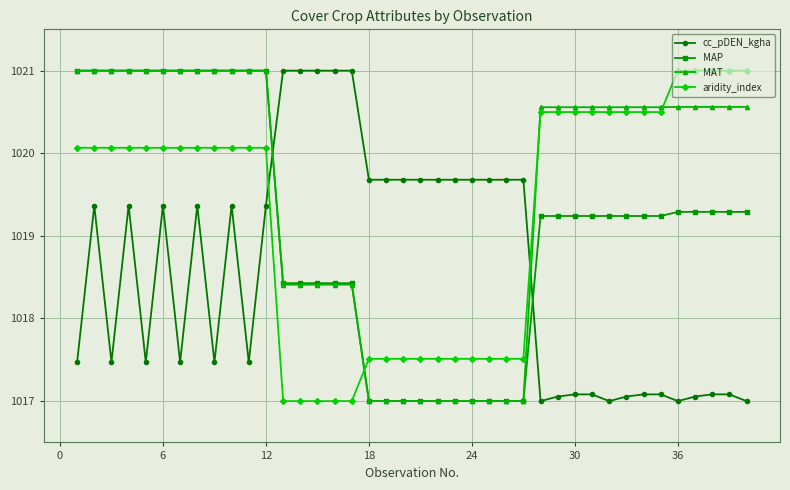

Reading right to left, extract all data points from this chart.

cc_pDEN_kgha: 1017.0	1017.1	1017.1	1017.1	1017.0	1017.1	1017.1	1017.1	1017.0	1017.1	1017.1	1017.1	1017.0	1019.7	1019.7	1019.7	1019.7	1019.7	1019.7	1019.7	1019.7	1019.7	1019.7	1021.0	1021.0	1021.0	1021.0	1021.0	1019.4	1017.5	1019.4	1017.5	1019.4	1017.5	1019.4	1017.5	1019.4	1017.5	1019.4	1017.5
MAP: 1019.3	1019.3	1019.3	1019.3	1019.3	1019.2	1019.2	1019.2	1019.2	1019.2	1019.2	1019.2	1019.2	1017.0	1017.0	1017.0	1017.0	1017.0	1017.0	1017.0	1017.0	1017.0	1017.0	1018.4	1018.4	1018.4	1018.4	1018.4	1021.0	1021.0	1021.0	1021.0	1021.0	1021.0	1021.0	1021.0	1021.0	1021.0	1021.0	1021.0
MAT: 1020.6	1020.6	1020.6	1020.6	1020.6	1020.6	1020.6	1020.6	1020.6	1020.6	1020.6	1020.6	1020.6	1017.0	1017.0	1017.0	1017.0	1017.0	1017.0	1017.0	1017.0	1017.0	1017.0	1018.4	1018.4	1018.4	1018.4	1018.4	1021.0	1021.0	1021.0	1021.0	1021.0	1021.0	1021.0	1021.0	1021.0	1021.0	1021.0	1021.0
aridity_index: 1021.0	1021.0	1021.0	1021.0	1021.0	1020.5	1020.5	1020.5	1020.5	1020.5	1020.5	1020.5	1020.5	1017.5	1017.5	1017.5	1017.5	1017.5	1017.5	1017.5	1017.5	1017.5	1017.5	1017.0	1017.0	1017.0	1017.0	1017.0	1020.1	1020.1	1020.1	1020.1	1020.1	1020.1	1020.1	1020.1	1020.1	1020.1	1020.1	1020.1